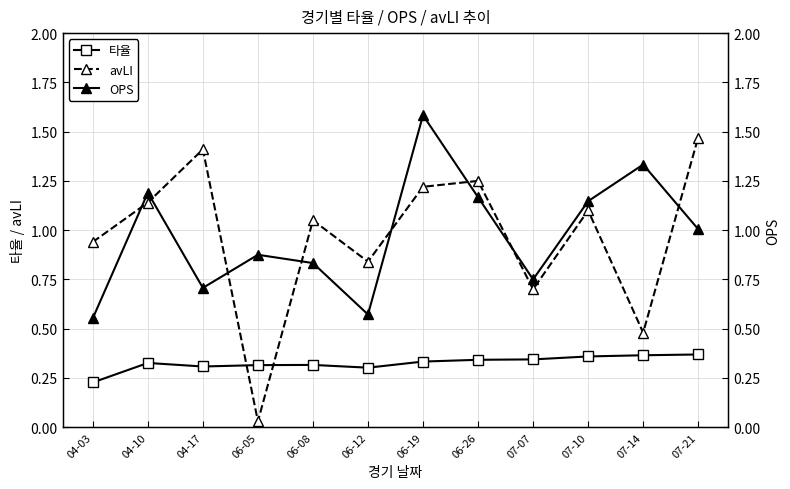

Does the chart display data point markers on the line(s)?

Yes